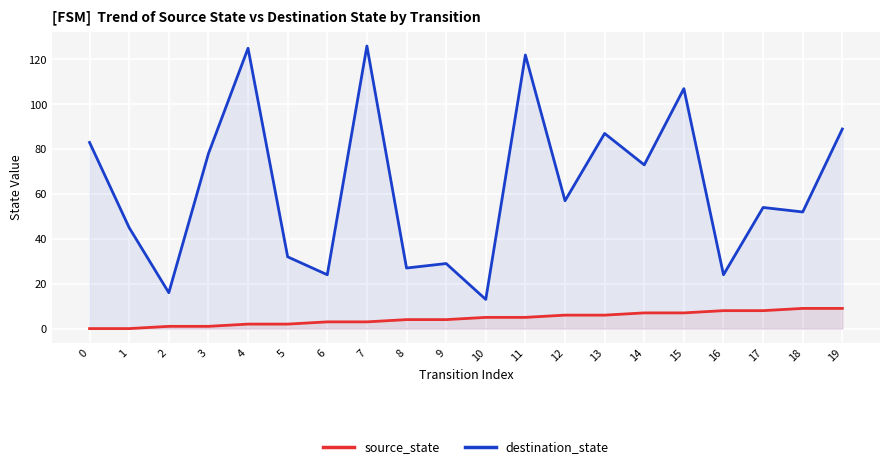

True or false: destination_state and source_state intersect in this chart.

False